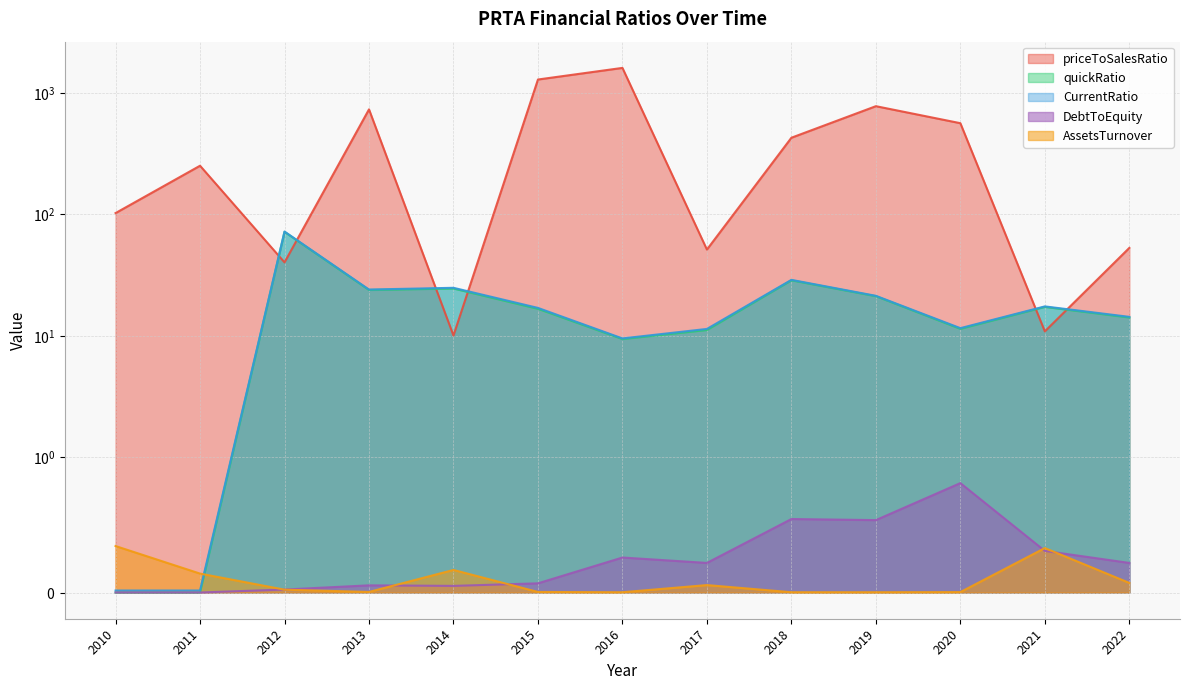

The value of CurrentRatio at 2010 is 0.0. True or false?

False